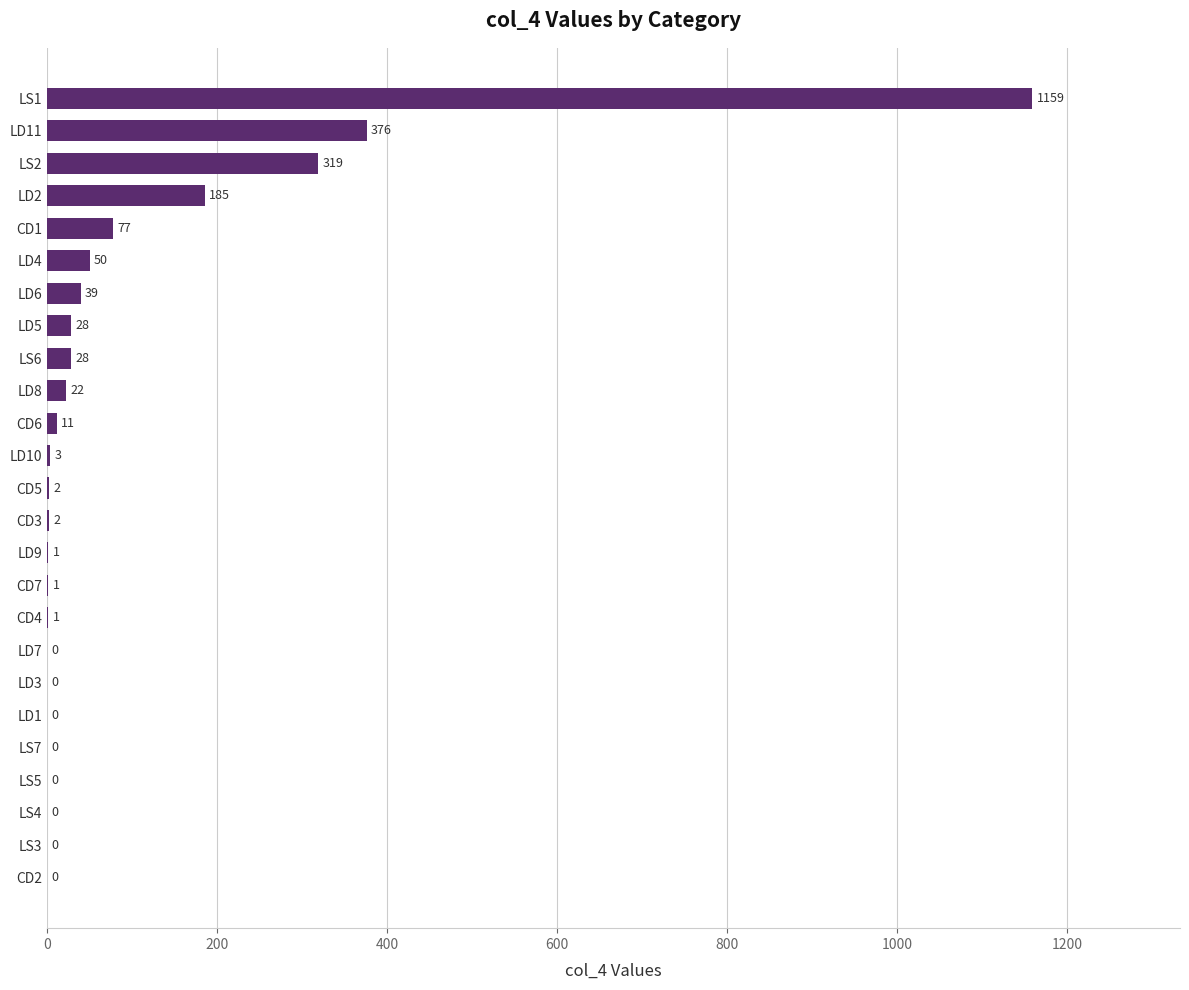

Which category has the highest value across all series?

LS1